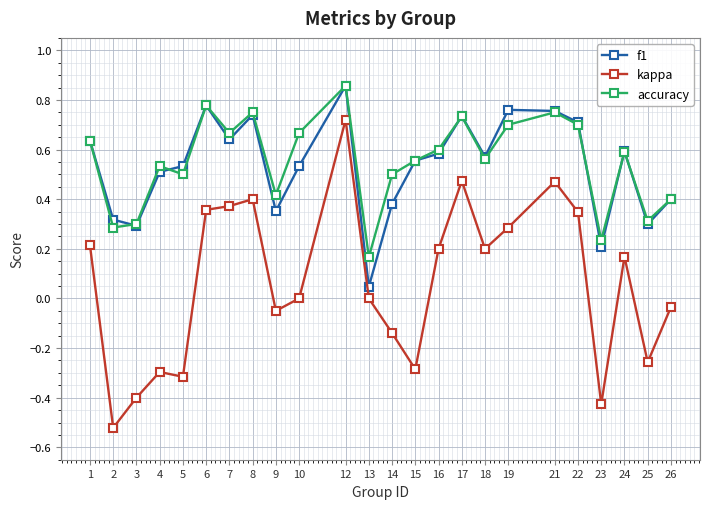

Between 8 and 21, which series saw the biggest shift?

kappa